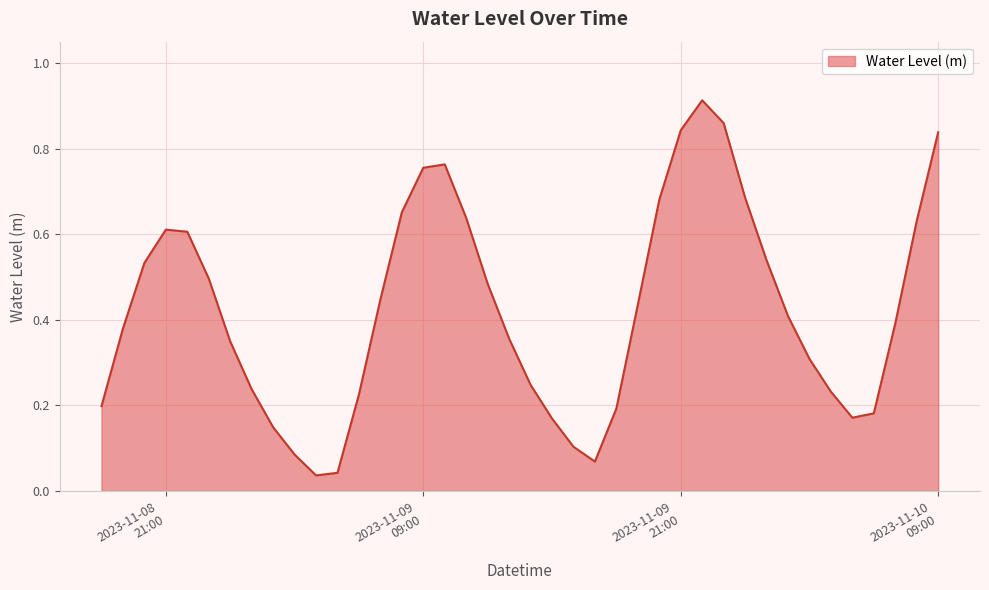

Reading left to right, what are all the values shown in this chart?

0.2	0.4	0.5	0.6	0.6	0.5	0.3	0.2	0.1	0.1	0.0	0.0	0.2	0.4	0.7	0.8	0.8	0.6	0.5	0.4	0.2	0.2	0.1	0.1	0.2	0.4	0.7	0.8	0.9	0.9	0.7	0.5	0.4	0.3	0.2	0.2	0.2	0.4	0.6	0.8